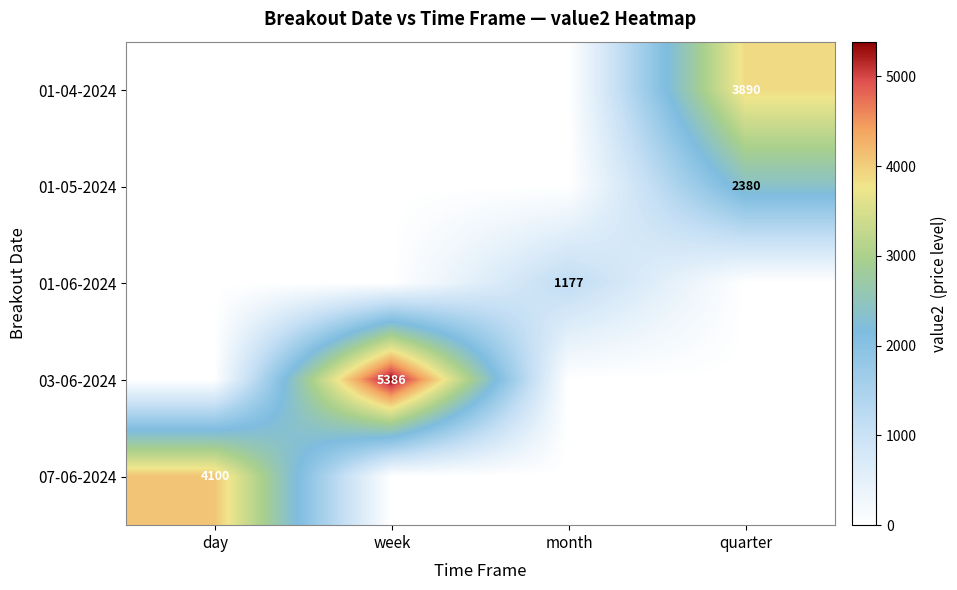

What is the total value across all series at quarter?

6269.6